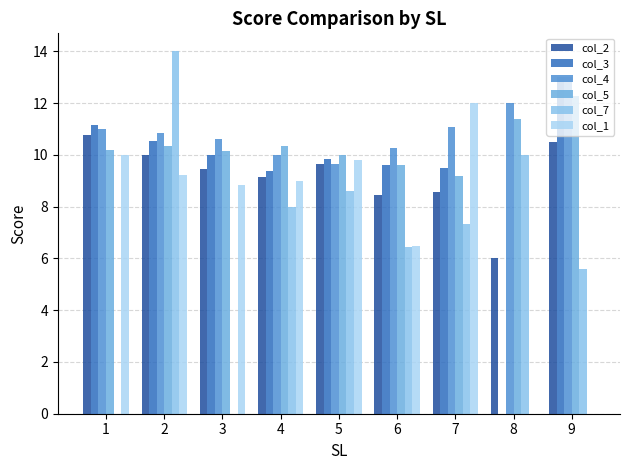

Rank the series by their maximum value, from lowest to highest.

col_2, col_1, col_5, col_3, col_4, col_7